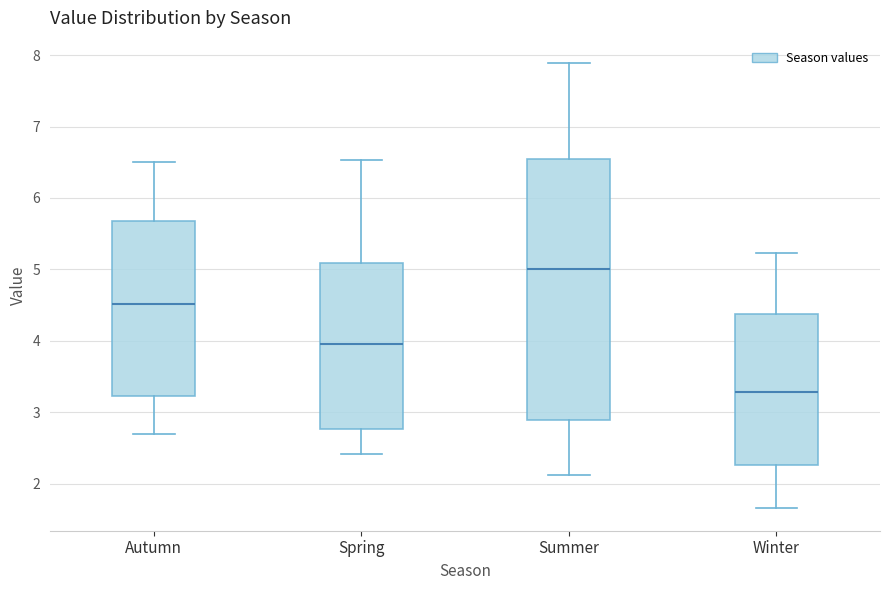

Reading left to right, read every box against the y-axis: the position of its median line, the range the box covers, and the ends of its whiskers. The values are not printed on the chart, so give them approximately, as read against the axis.

Autumn: median 4.5, box 3.2 to 5.7, whiskers 2.7 to 6.5
Spring: median 4.0, box 2.8 to 5.1, whiskers 2.4 to 6.5
Summer: median 5.0, box 2.9 to 6.5, whiskers 2.1 to 7.9
Winter: median 3.3, box 2.3 to 4.4, whiskers 1.7 to 5.2